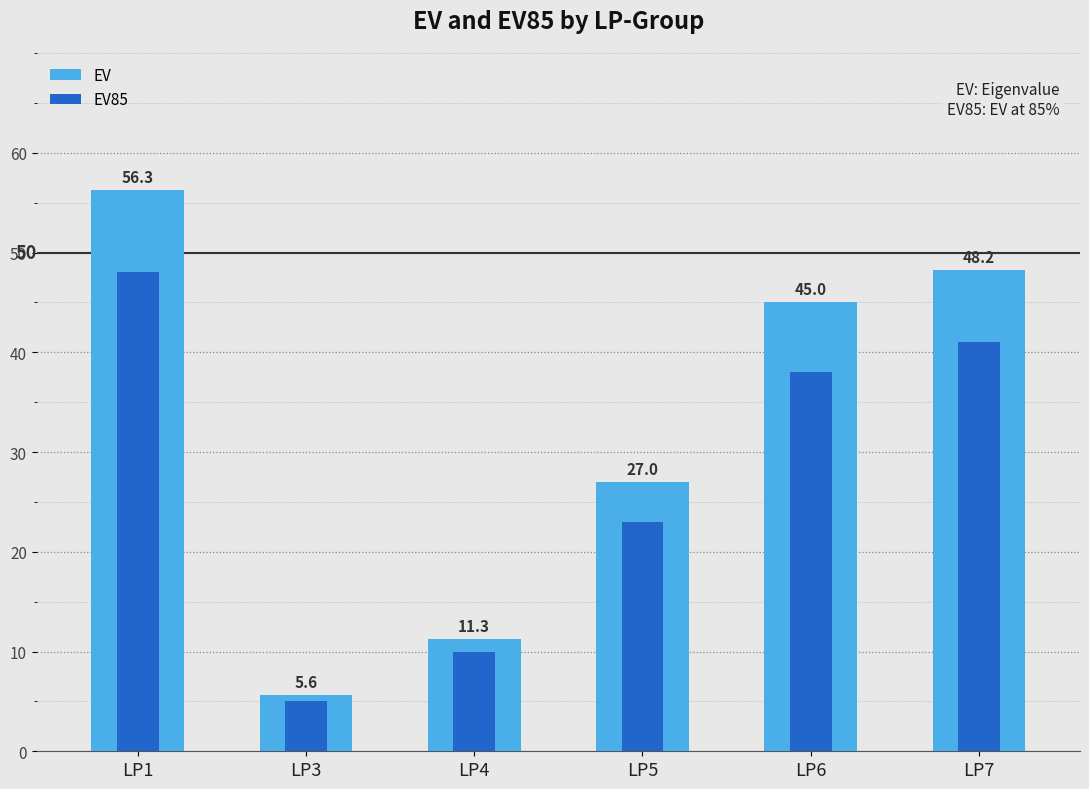

At which label does EV reach its peak?

LP1